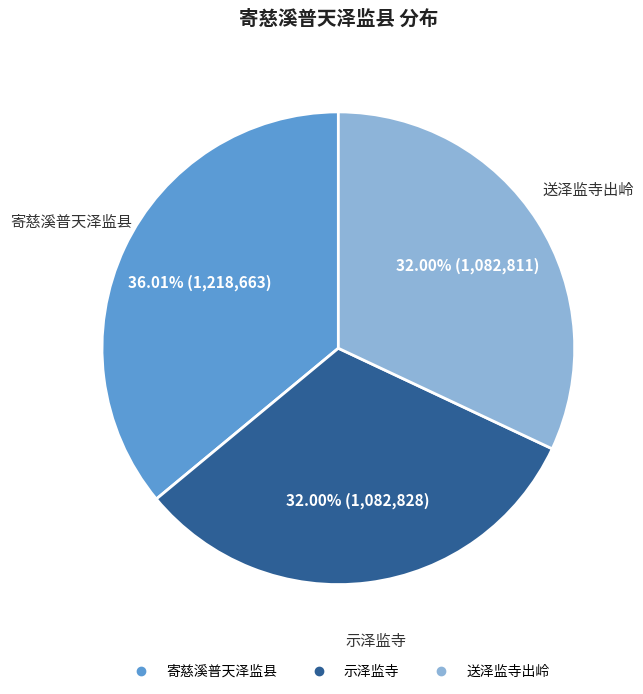

What is the largest slice in the pie chart?

寄慈溪普天泽监县